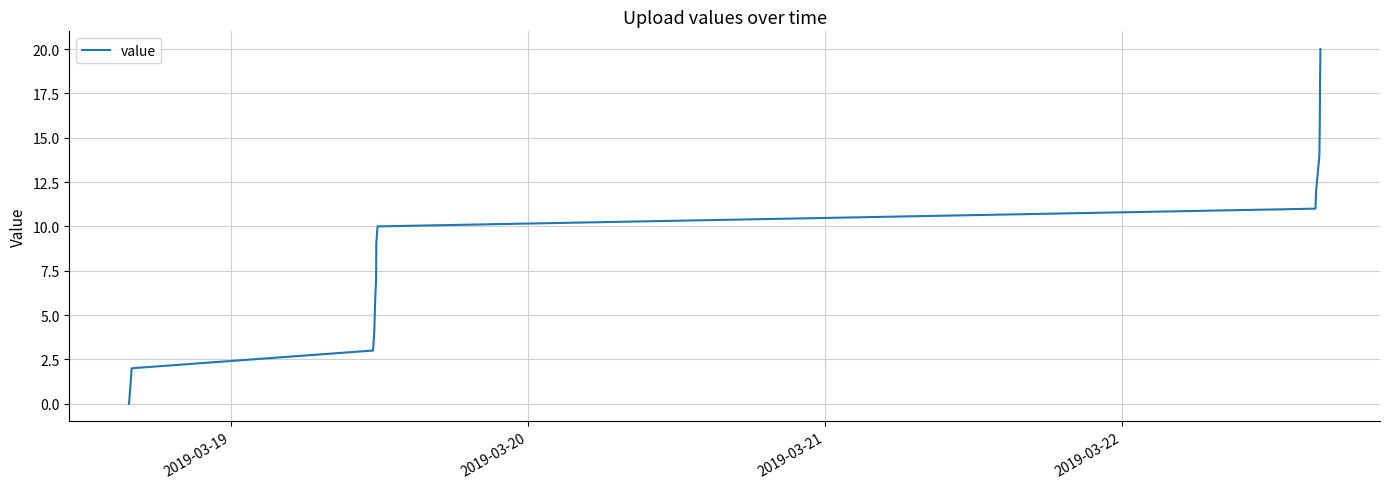

What is the difference between the maximum and minimum values?

20